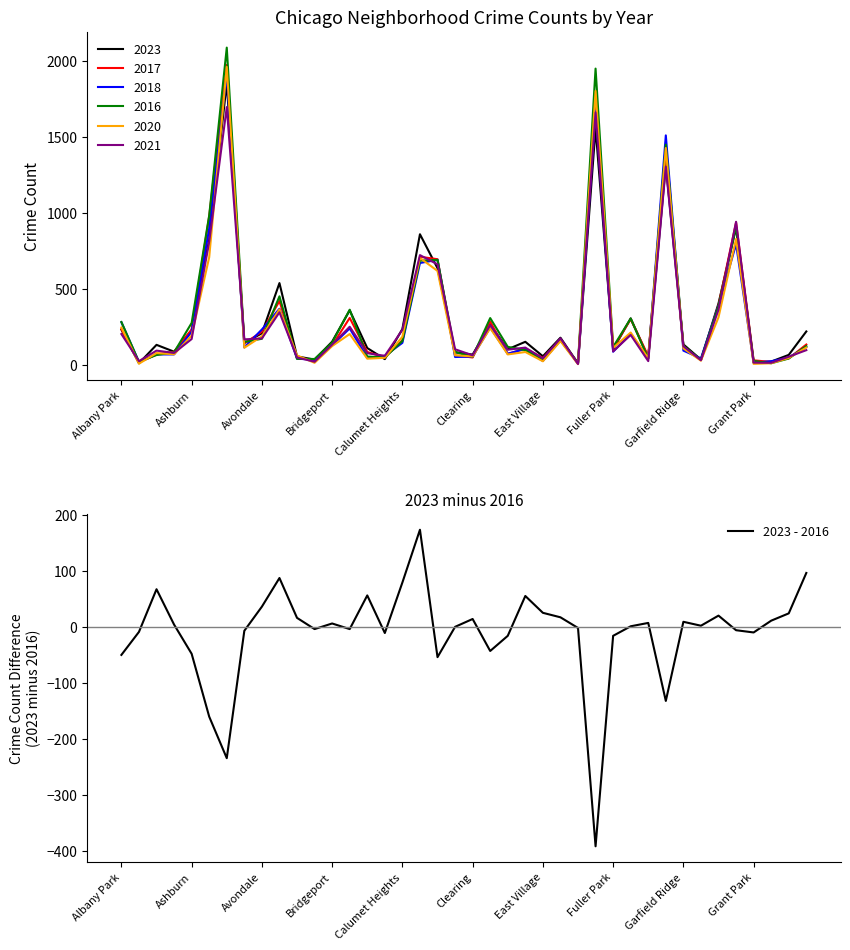

How many data points are above 2?

19